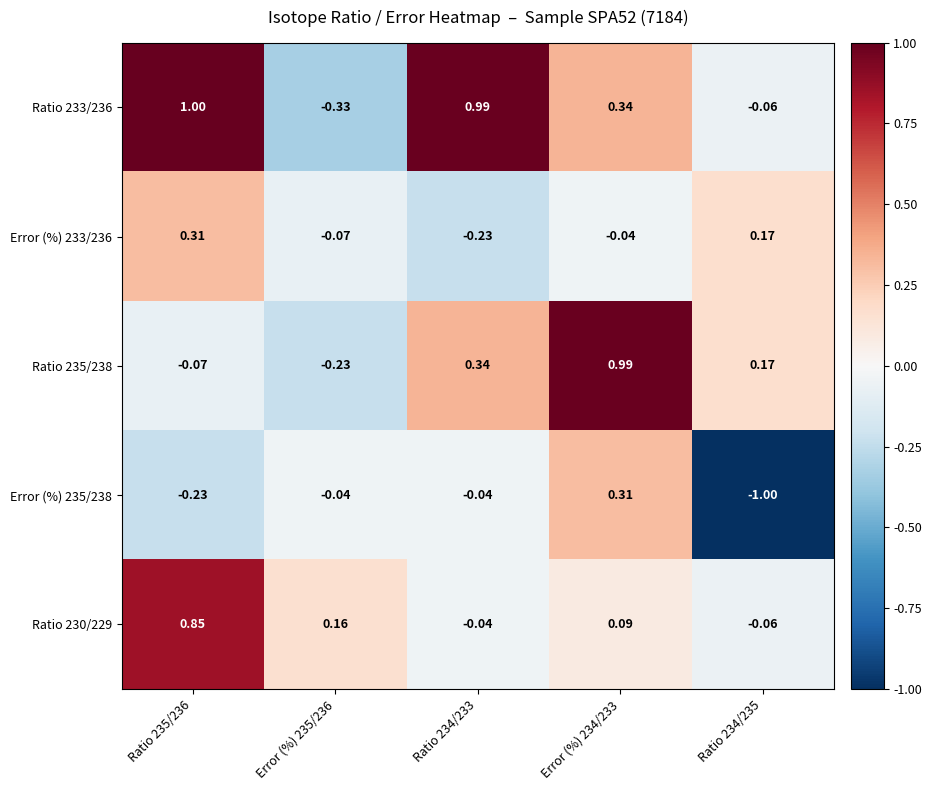

How many data points does each series have?

5